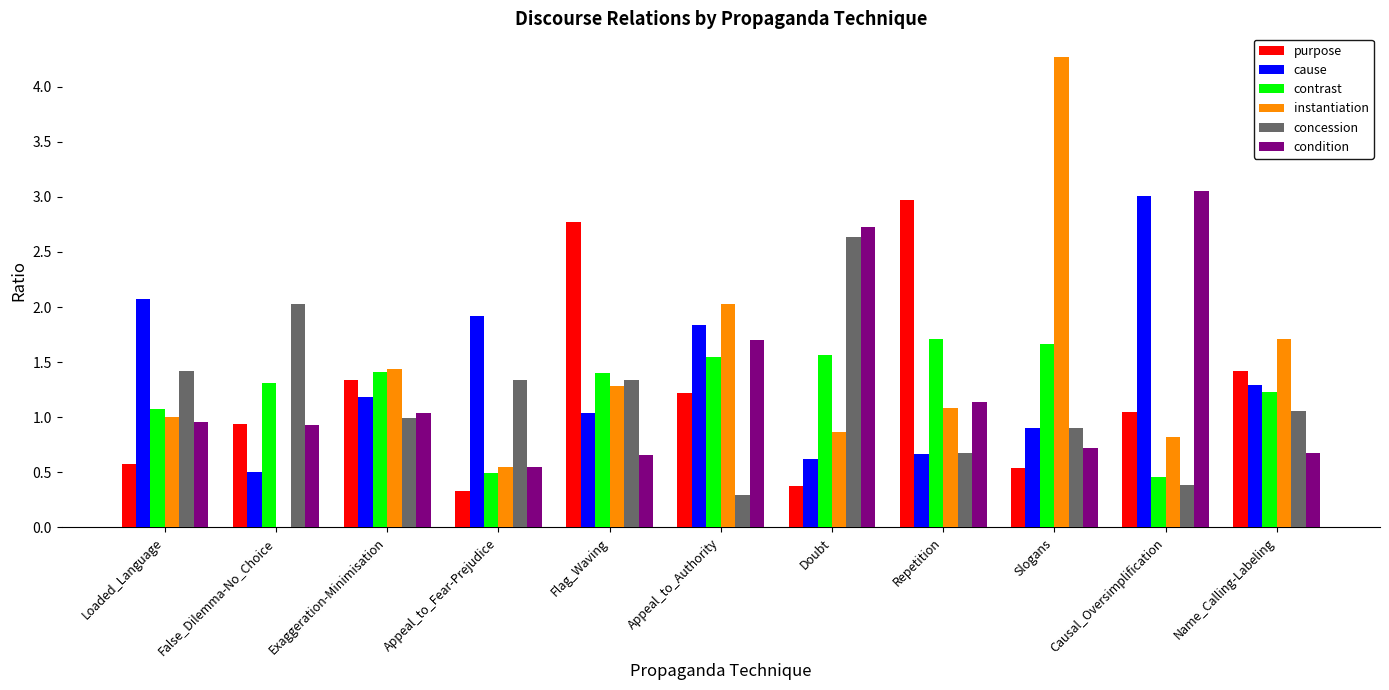

Are the bars grouped side by side (vs. stacked)?

Yes